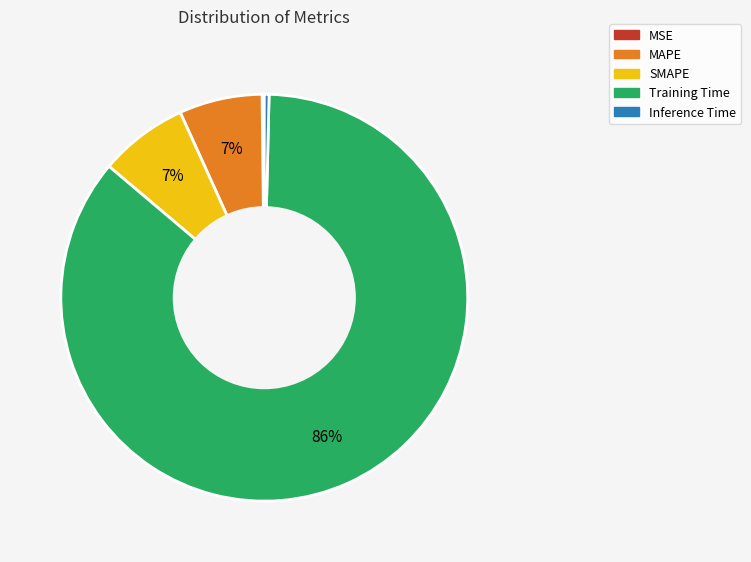

Is SMAPE the majority of the pie?

No